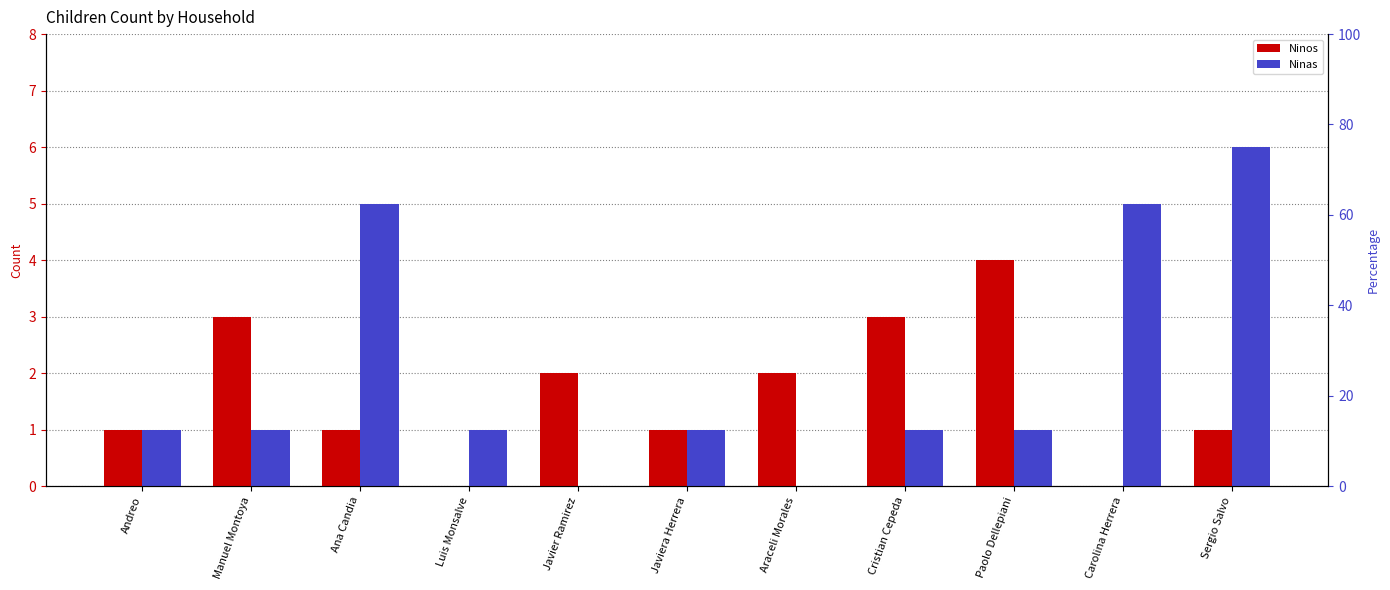

True or false: Ninos has a value of 2 at Carolina Herrera.

False